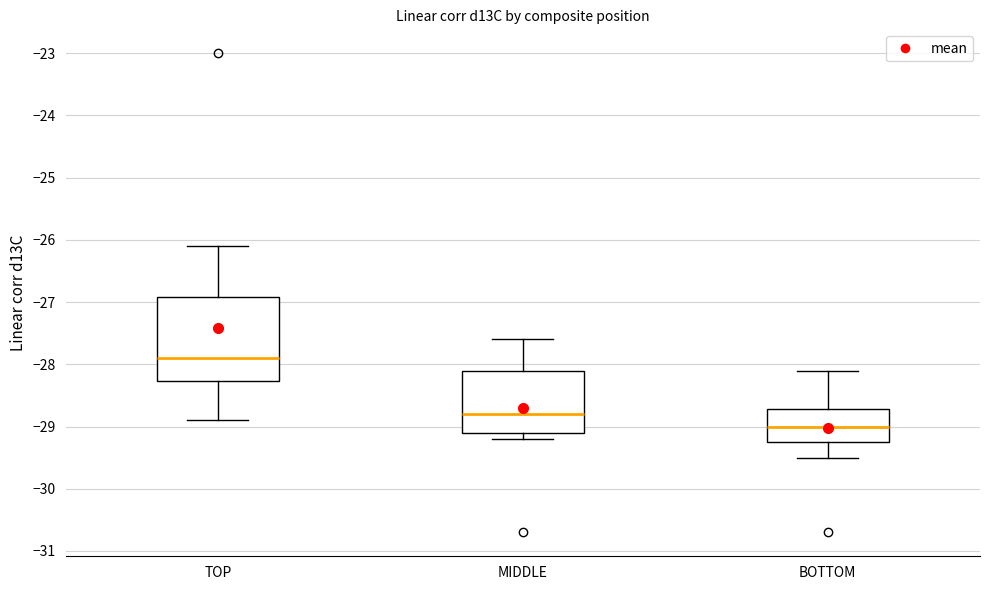

Comparing the boxes themselves (not the whiskers), which one is the tallest?

TOP